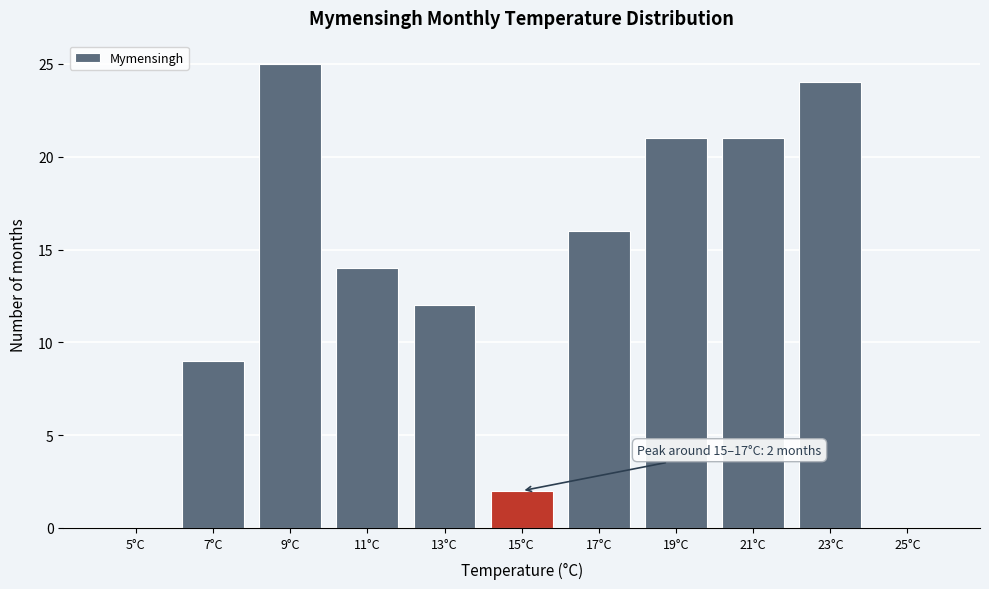

Reading right to left, extract all data points from this chart.

25°C=0	23°C=24	21°C=21	19°C=21	17°C=16	15°C=2	13°C=12	11°C=14	9°C=25	7°C=9	5°C=0